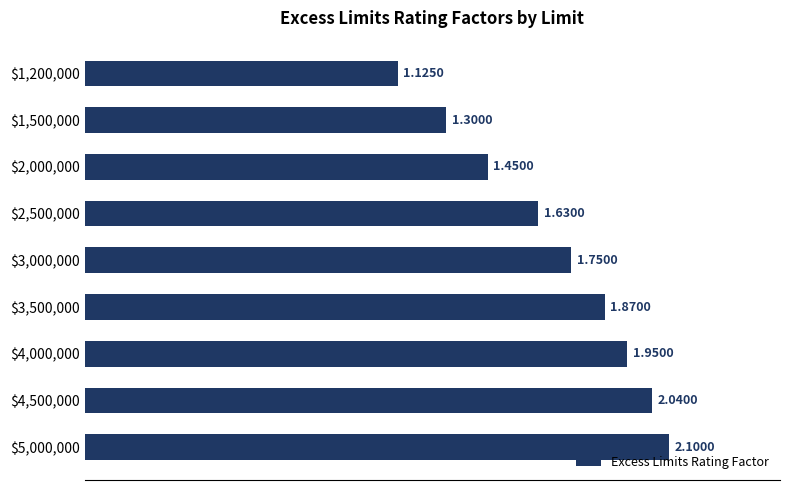

Does the chart contain any negative values?

No